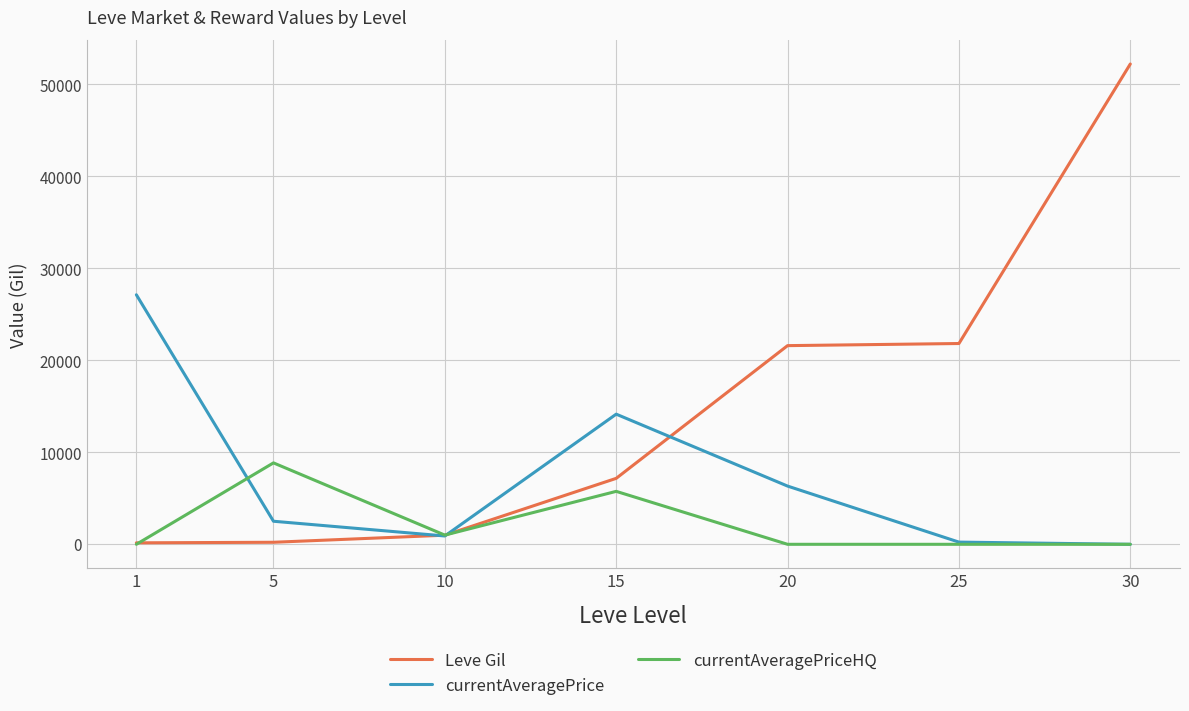

List the series in order of their peak value, lowest first.

currentAveragePriceHQ, currentAveragePrice, Leve Gil